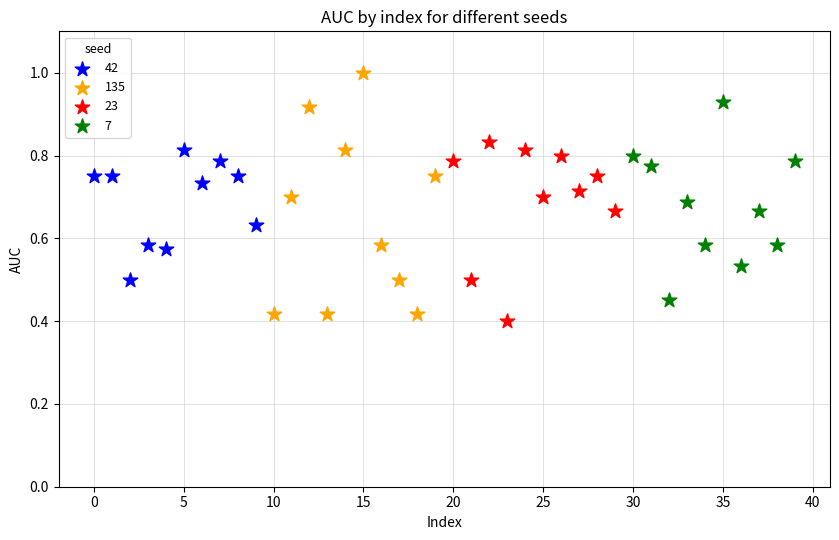

Which series contains the lowest Y value?

23